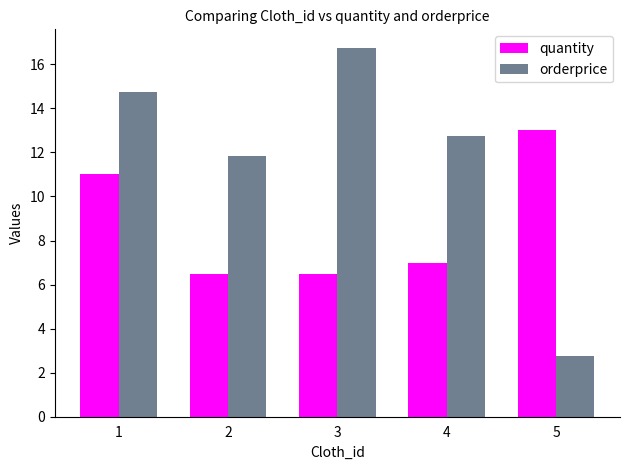

Between 2 and 3, which series saw the biggest shift?

orderprice